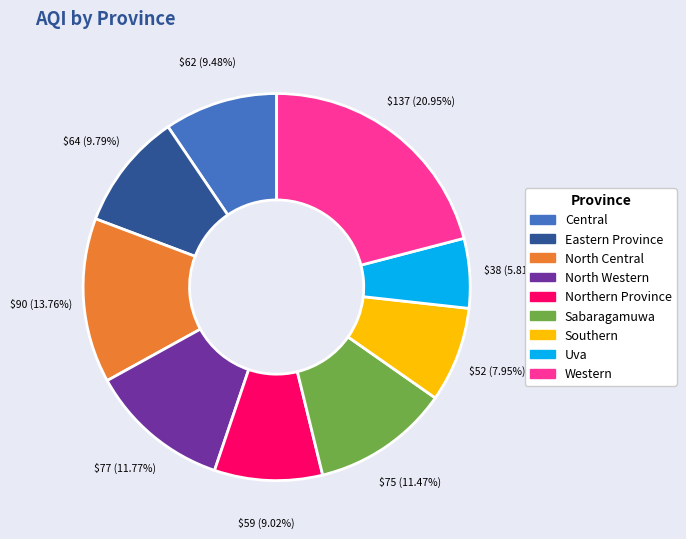

Does Sabaragamuwa account for over 50% of the chart?

No